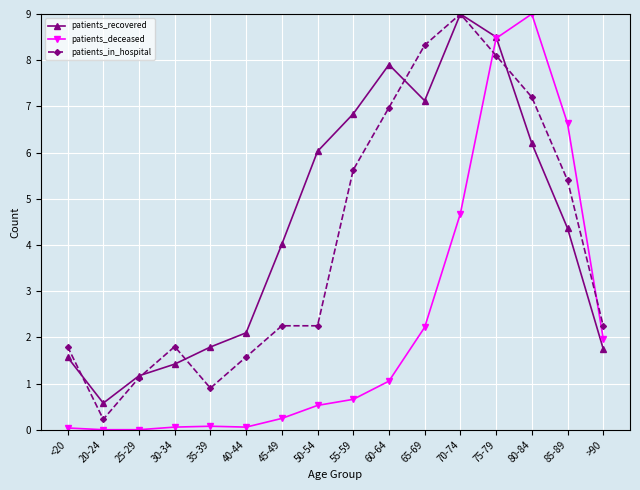

What is the maximum value for patients_in_hospital?

9.0